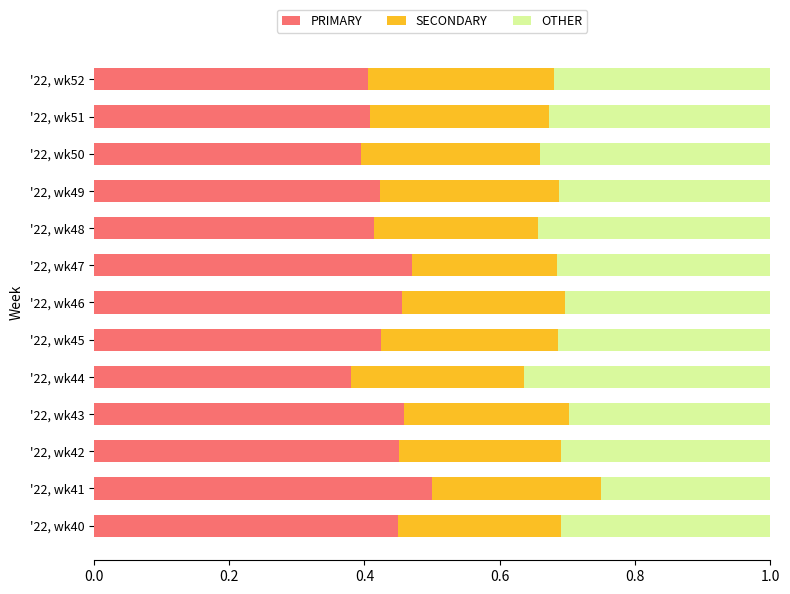

What is the total value across all series at '22, wk48?

1.0